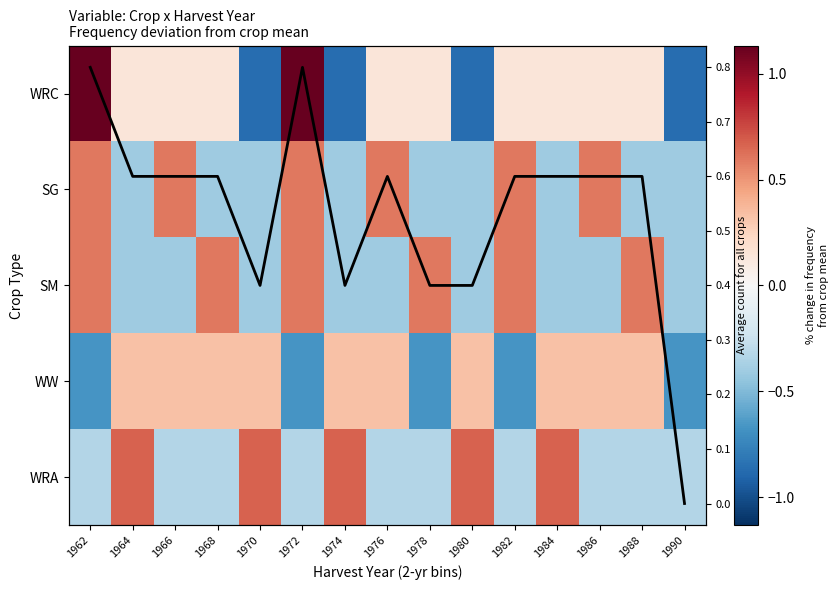

How many series are shown in this chart?

6